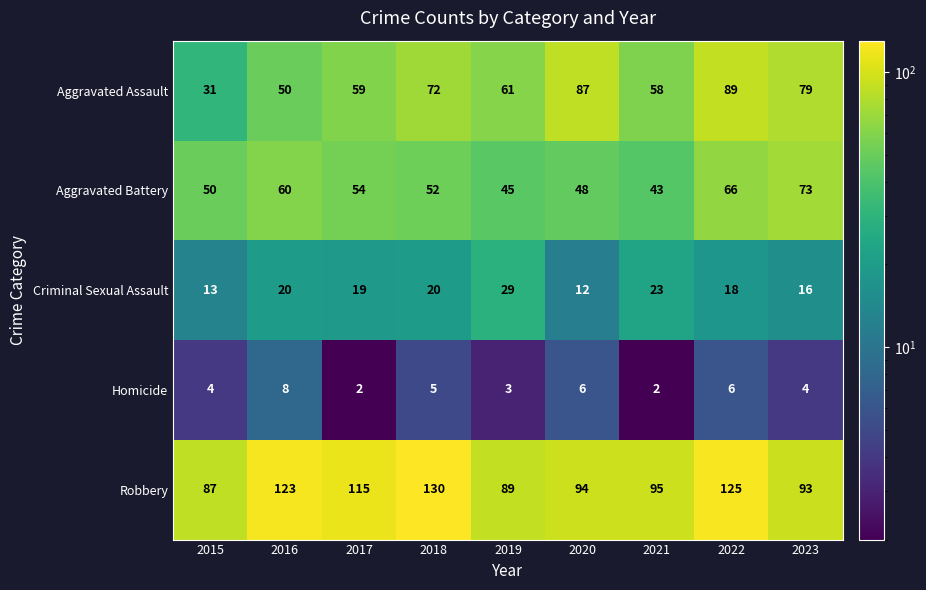

At how many categories does at least one series exceed 83?

9